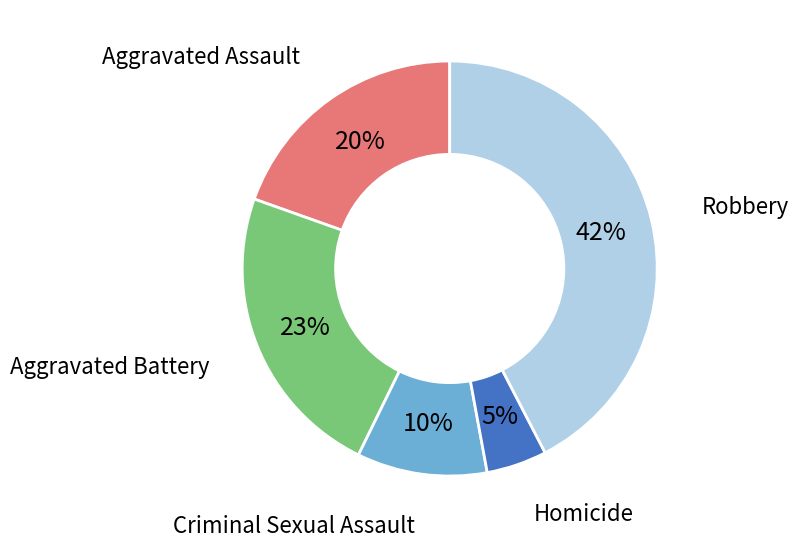

How many slices are in this pie chart?

5